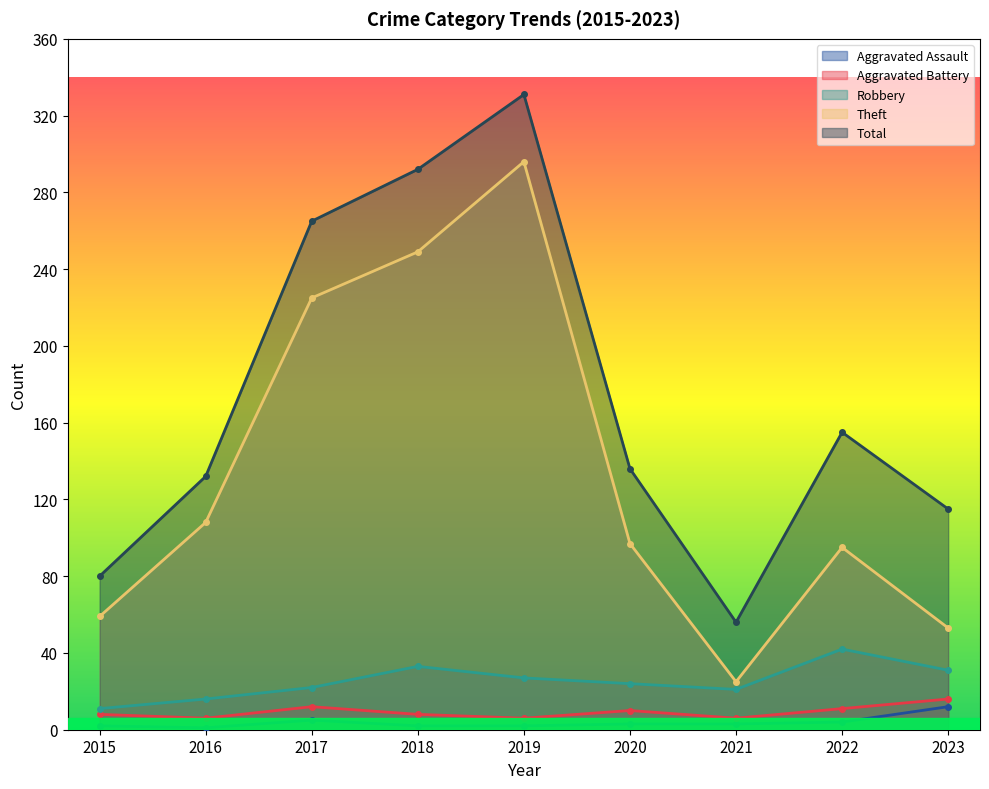

What is the smallest value displayed?

1